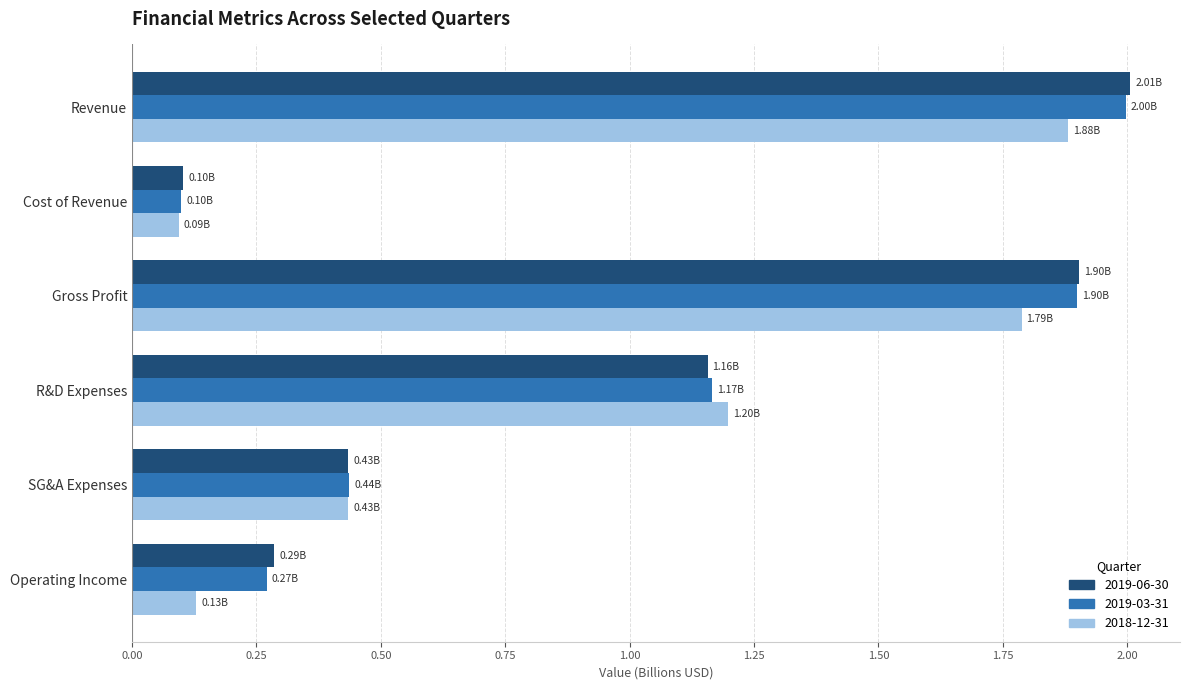

Which category has the lowest value in the 2019-06-30 series?

Cost of Revenue